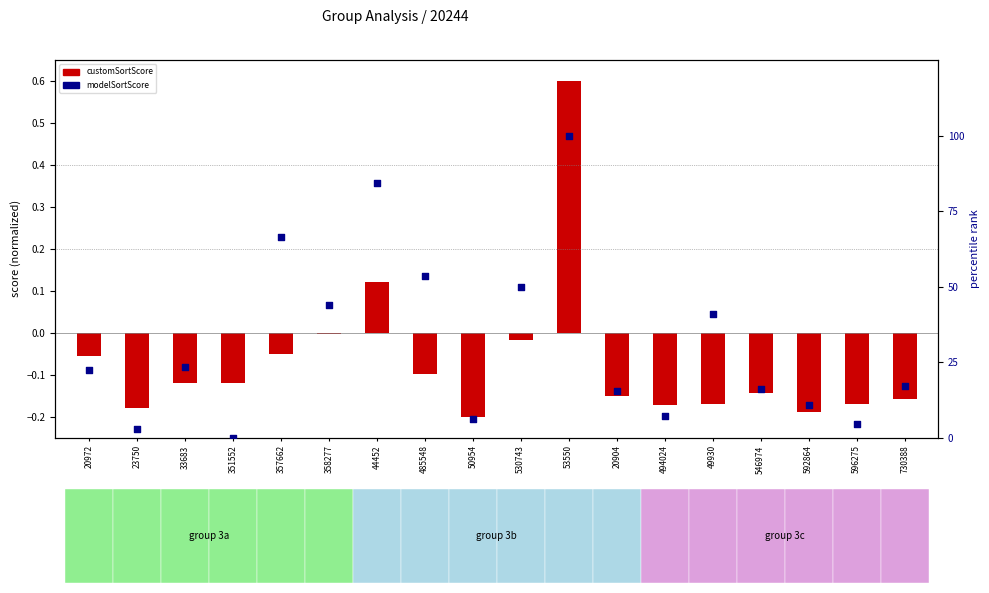

What is the total value across all series at 33683?

23.1